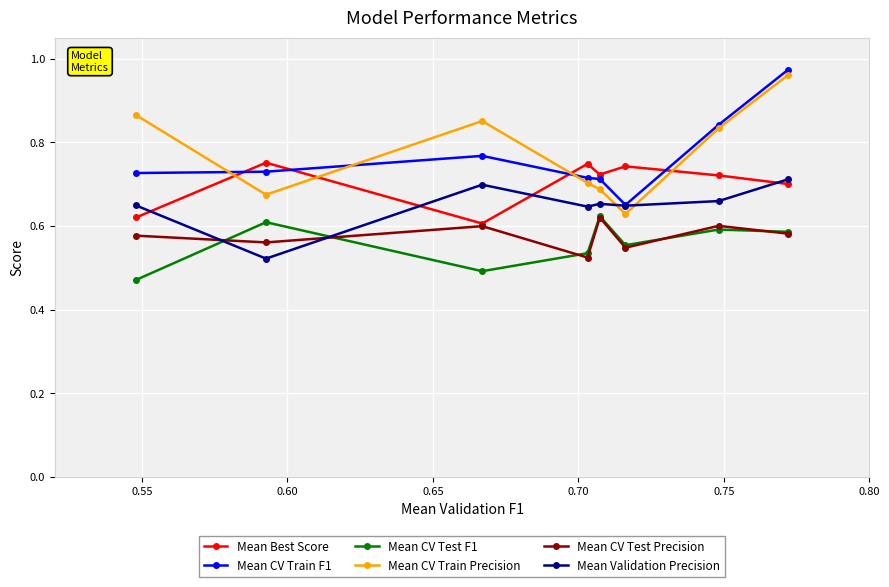

Which series has the largest range (max minus min)?

Mean CV Train Precision